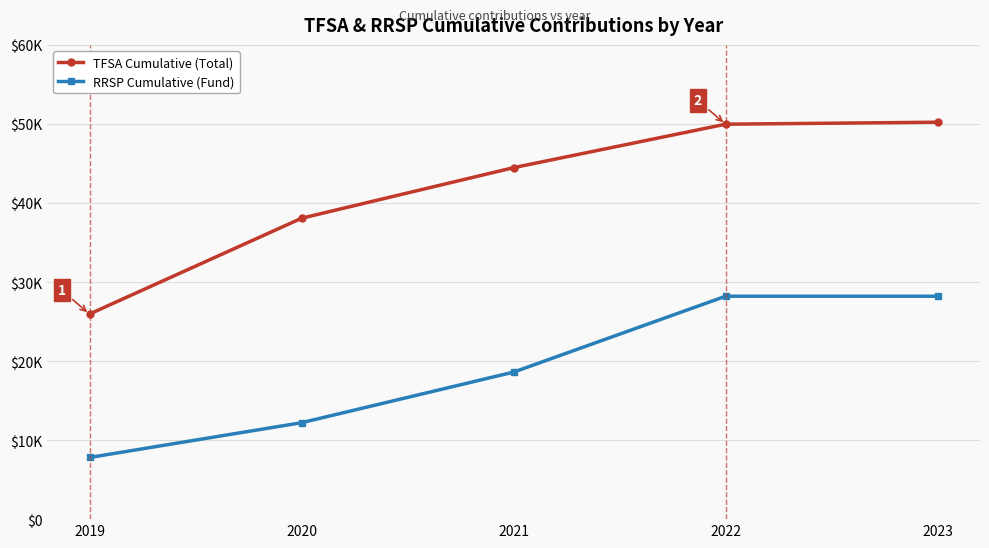

What are all the series names shown in the legend?

TFSA Cumulative (Total), RRSP Cumulative (Fund)